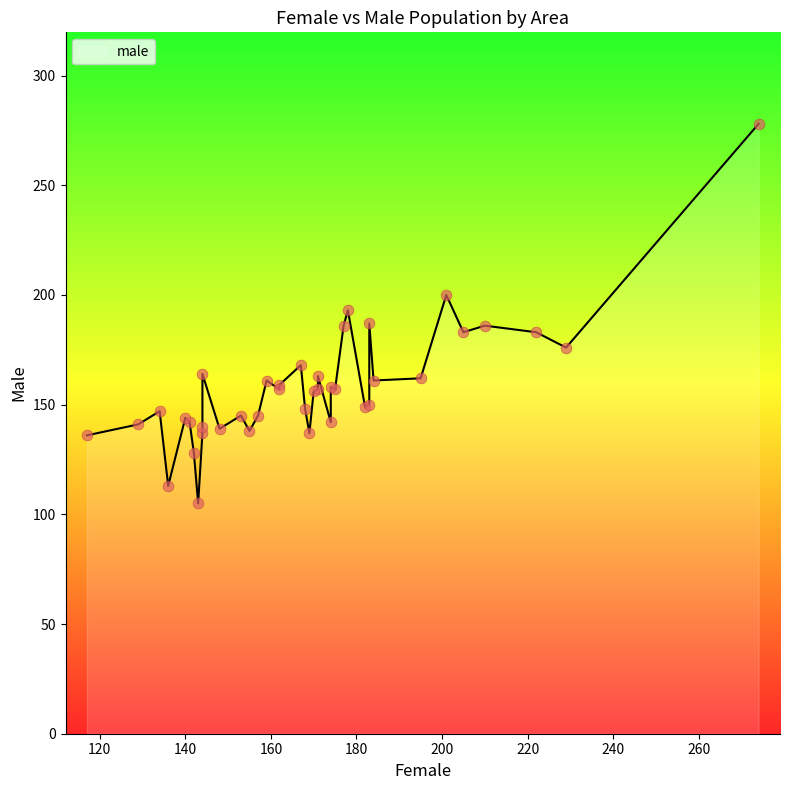

Between 140 and 180, which is larger?

140